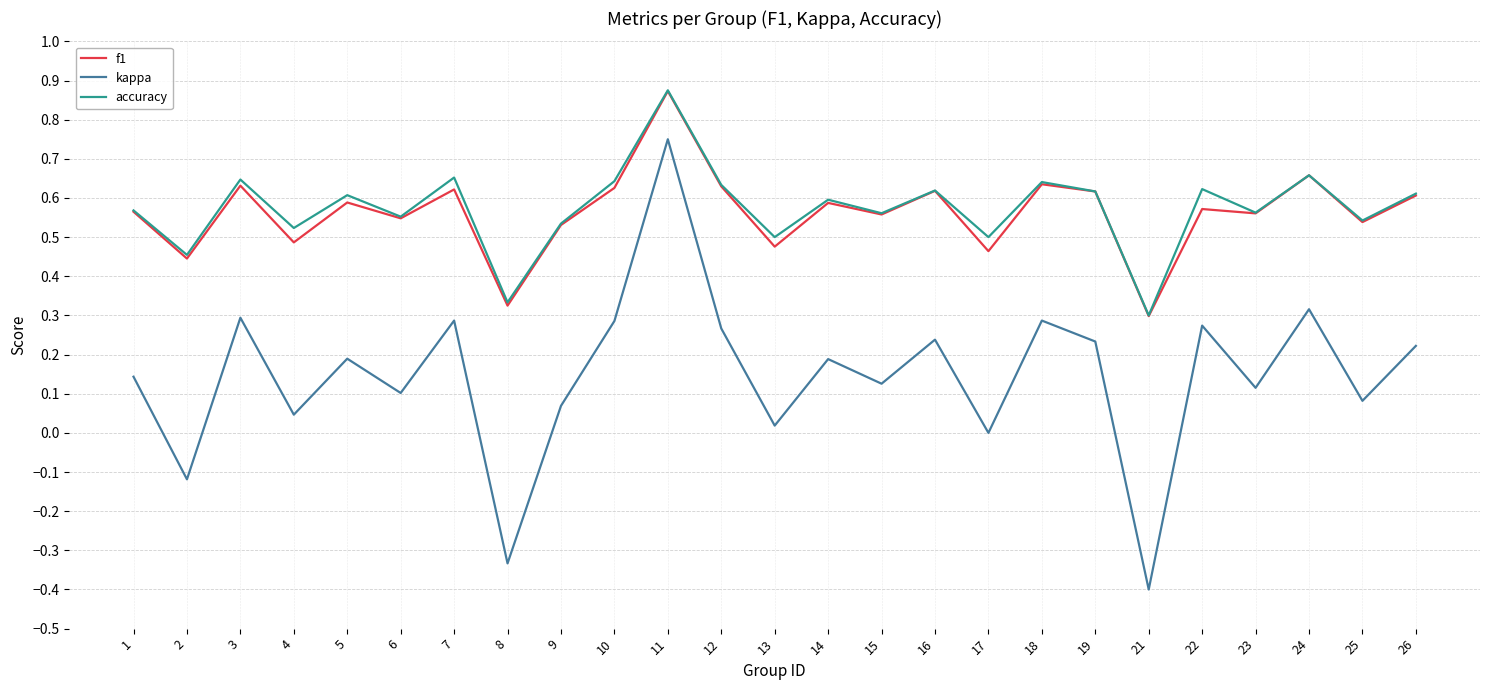

Is the value of kappa at 6 greater than the value of accuracy at 4?

No